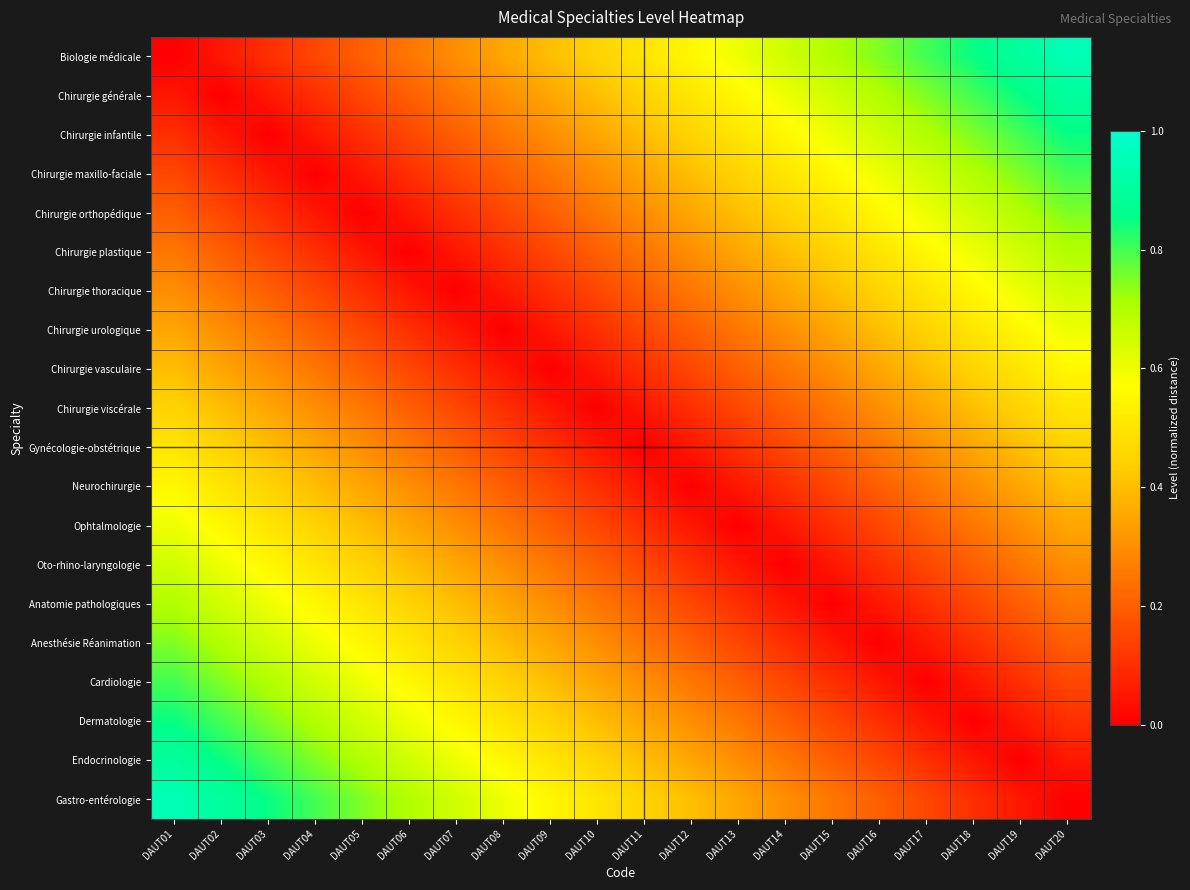

Reading left to right, transcribe all the data shown in this chart.

Biologie médicale: DAUT01=0.0	DAUT02=0.1	DAUT03=0.1	DAUT04=0.1	DAUT05=0.2	DAUT06=0.2	DAUT07=0.3	DAUT08=0.3	DAUT09=0.4	DAUT10=0.5	DAUT11=0.5	DAUT12=0.6	DAUT13=0.6	DAUT14=0.7	DAUT15=0.7	DAUT16=0.8	DAUT17=0.8	DAUT18=0.8	DAUT19=0.9	DAUT20=0.9
Chirurgie générale: DAUT01=0.1	DAUT02=0.0	DAUT03=0.1	DAUT04=0.1	DAUT05=0.1	DAUT06=0.2	DAUT07=0.2	DAUT08=0.3	DAUT09=0.3	DAUT10=0.4	DAUT11=0.5	DAUT12=0.5	DAUT13=0.6	DAUT14=0.6	DAUT15=0.7	DAUT16=0.7	DAUT17=0.8	DAUT18=0.8	DAUT19=0.8	DAUT20=0.9
Chirurgie infantile: DAUT01=0.1	DAUT02=0.1	DAUT03=0.0	DAUT04=0.1	DAUT05=0.1	DAUT06=0.1	DAUT07=0.2	DAUT08=0.2	DAUT09=0.3	DAUT10=0.3	DAUT11=0.4	DAUT12=0.5	DAUT13=0.5	DAUT14=0.6	DAUT15=0.6	DAUT16=0.7	DAUT17=0.7	DAUT18=0.8	DAUT19=0.8	DAUT20=0.8
Chirurgie maxillo-faciale: DAUT01=0.1	DAUT02=0.1	DAUT03=0.1	DAUT04=0.0	DAUT05=0.1	DAUT06=0.1	DAUT07=0.1	DAUT08=0.2	DAUT09=0.2	DAUT10=0.3	DAUT11=0.3	DAUT12=0.4	DAUT13=0.5	DAUT14=0.5	DAUT15=0.6	DAUT16=0.6	DAUT17=0.7	DAUT18=0.7	DAUT19=0.8	DAUT20=0.8
Chirurgie orthopédique: DAUT01=0.2	DAUT02=0.1	DAUT03=0.1	DAUT04=0.1	DAUT05=0.0	DAUT06=0.1	DAUT07=0.1	DAUT08=0.1	DAUT09=0.2	DAUT10=0.2	DAUT11=0.3	DAUT12=0.3	DAUT13=0.4	DAUT14=0.5	DAUT15=0.5	DAUT16=0.6	DAUT17=0.6	DAUT18=0.7	DAUT19=0.7	DAUT20=0.8
Chirurgie plastique: DAUT01=0.2	DAUT02=0.2	DAUT03=0.1	DAUT04=0.1	DAUT05=0.1	DAUT06=0.0	DAUT07=0.1	DAUT08=0.1	DAUT09=0.1	DAUT10=0.2	DAUT11=0.2	DAUT12=0.3	DAUT13=0.3	DAUT14=0.4	DAUT15=0.5	DAUT16=0.5	DAUT17=0.6	DAUT18=0.6	DAUT19=0.7	DAUT20=0.7
Chirurgie thoracique: DAUT01=0.3	DAUT02=0.2	DAUT03=0.2	DAUT04=0.1	DAUT05=0.1	DAUT06=0.1	DAUT07=0.0	DAUT08=0.1	DAUT09=0.1	DAUT10=0.1	DAUT11=0.2	DAUT12=0.2	DAUT13=0.3	DAUT14=0.3	DAUT15=0.4	DAUT16=0.5	DAUT17=0.5	DAUT18=0.6	DAUT19=0.6	DAUT20=0.7
Chirurgie urologique: DAUT01=0.3	DAUT02=0.3	DAUT03=0.2	DAUT04=0.2	DAUT05=0.1	DAUT06=0.1	DAUT07=0.1	DAUT08=0.0	DAUT09=0.1	DAUT10=0.1	DAUT11=0.1	DAUT12=0.2	DAUT13=0.2	DAUT14=0.3	DAUT15=0.3	DAUT16=0.4	DAUT17=0.5	DAUT18=0.5	DAUT19=0.6	DAUT20=0.6
Chirurgie vasculaire: DAUT01=0.4	DAUT02=0.3	DAUT03=0.3	DAUT04=0.2	DAUT05=0.2	DAUT06=0.1	DAUT07=0.1	DAUT08=0.1	DAUT09=0.0	DAUT10=0.1	DAUT11=0.1	DAUT12=0.1	DAUT13=0.2	DAUT14=0.2	DAUT15=0.3	DAUT16=0.3	DAUT17=0.4	DAUT18=0.5	DAUT19=0.5	DAUT20=0.6
Chirurgie viscérale: DAUT01=0.5	DAUT02=0.4	DAUT03=0.3	DAUT04=0.3	DAUT05=0.2	DAUT06=0.2	DAUT07=0.1	DAUT08=0.1	DAUT09=0.1	DAUT10=0.0	DAUT11=0.1	DAUT12=0.1	DAUT13=0.1	DAUT14=0.2	DAUT15=0.2	DAUT16=0.3	DAUT17=0.3	DAUT18=0.4	DAUT19=0.5	DAUT20=0.5
Gynécologie-obstétrique: DAUT01=0.5	DAUT02=0.5	DAUT03=0.4	DAUT04=0.3	DAUT05=0.3	DAUT06=0.2	DAUT07=0.2	DAUT08=0.1	DAUT09=0.1	DAUT10=0.1	DAUT11=0.0	DAUT12=0.1	DAUT13=0.1	DAUT14=0.1	DAUT15=0.2	DAUT16=0.2	DAUT17=0.3	DAUT18=0.3	DAUT19=0.4	DAUT20=0.5
Neurochirurgie: DAUT01=0.6	DAUT02=0.5	DAUT03=0.5	DAUT04=0.4	DAUT05=0.3	DAUT06=0.3	DAUT07=0.2	DAUT08=0.2	DAUT09=0.1	DAUT10=0.1	DAUT11=0.1	DAUT12=0.0	DAUT13=0.1	DAUT14=0.1	DAUT15=0.1	DAUT16=0.2	DAUT17=0.2	DAUT18=0.3	DAUT19=0.3	DAUT20=0.4
Ophtalmologie: DAUT01=0.6	DAUT02=0.6	DAUT03=0.5	DAUT04=0.5	DAUT05=0.4	DAUT06=0.3	DAUT07=0.3	DAUT08=0.2	DAUT09=0.2	DAUT10=0.1	DAUT11=0.1	DAUT12=0.1	DAUT13=0.0	DAUT14=0.1	DAUT15=0.1	DAUT16=0.1	DAUT17=0.2	DAUT18=0.2	DAUT19=0.3	DAUT20=0.3
Oto-rhino-laryngologie: DAUT01=0.7	DAUT02=0.6	DAUT03=0.6	DAUT04=0.5	DAUT05=0.5	DAUT06=0.4	DAUT07=0.3	DAUT08=0.3	DAUT09=0.2	DAUT10=0.2	DAUT11=0.1	DAUT12=0.1	DAUT13=0.1	DAUT14=0.0	DAUT15=0.1	DAUT16=0.1	DAUT17=0.1	DAUT18=0.2	DAUT19=0.2	DAUT20=0.3
Anatomie pathologiques: DAUT01=0.7	DAUT02=0.7	DAUT03=0.6	DAUT04=0.6	DAUT05=0.5	DAUT06=0.5	DAUT07=0.4	DAUT08=0.3	DAUT09=0.3	DAUT10=0.2	DAUT11=0.2	DAUT12=0.1	DAUT13=0.1	DAUT14=0.1	DAUT15=0.0	DAUT16=0.1	DAUT17=0.1	DAUT18=0.1	DAUT19=0.2	DAUT20=0.2
Anesthésie Réanimation: DAUT01=0.8	DAUT02=0.7	DAUT03=0.7	DAUT04=0.6	DAUT05=0.6	DAUT06=0.5	DAUT07=0.5	DAUT08=0.4	DAUT09=0.3	DAUT10=0.3	DAUT11=0.2	DAUT12=0.2	DAUT13=0.1	DAUT14=0.1	DAUT15=0.1	DAUT16=0.0	DAUT17=0.1	DAUT18=0.1	DAUT19=0.1	DAUT20=0.2
Cardiologie: DAUT01=0.8	DAUT02=0.8	DAUT03=0.7	DAUT04=0.7	DAUT05=0.6	DAUT06=0.6	DAUT07=0.5	DAUT08=0.5	DAUT09=0.4	DAUT10=0.3	DAUT11=0.3	DAUT12=0.2	DAUT13=0.2	DAUT14=0.1	DAUT15=0.1	DAUT16=0.1	DAUT17=0.0	DAUT18=0.1	DAUT19=0.1	DAUT20=0.1
Dermatologie: DAUT01=0.8	DAUT02=0.8	DAUT03=0.8	DAUT04=0.7	DAUT05=0.7	DAUT06=0.6	DAUT07=0.6	DAUT08=0.5	DAUT09=0.5	DAUT10=0.4	DAUT11=0.3	DAUT12=0.3	DAUT13=0.2	DAUT14=0.2	DAUT15=0.1	DAUT16=0.1	DAUT17=0.1	DAUT18=0.0	DAUT19=0.1	DAUT20=0.1
Endocrinologie: DAUT01=0.9	DAUT02=0.8	DAUT03=0.8	DAUT04=0.8	DAUT05=0.7	DAUT06=0.7	DAUT07=0.6	DAUT08=0.6	DAUT09=0.5	DAUT10=0.5	DAUT11=0.4	DAUT12=0.3	DAUT13=0.3	DAUT14=0.2	DAUT15=0.2	DAUT16=0.1	DAUT17=0.1	DAUT18=0.1	DAUT19=0.0	DAUT20=0.1
Gastro-entérologie: DAUT01=0.9	DAUT02=0.9	DAUT03=0.8	DAUT04=0.8	DAUT05=0.8	DAUT06=0.7	DAUT07=0.7	DAUT08=0.6	DAUT09=0.6	DAUT10=0.5	DAUT11=0.5	DAUT12=0.4	DAUT13=0.3	DAUT14=0.3	DAUT15=0.2	DAUT16=0.2	DAUT17=0.1	DAUT18=0.1	DAUT19=0.1	DAUT20=0.0